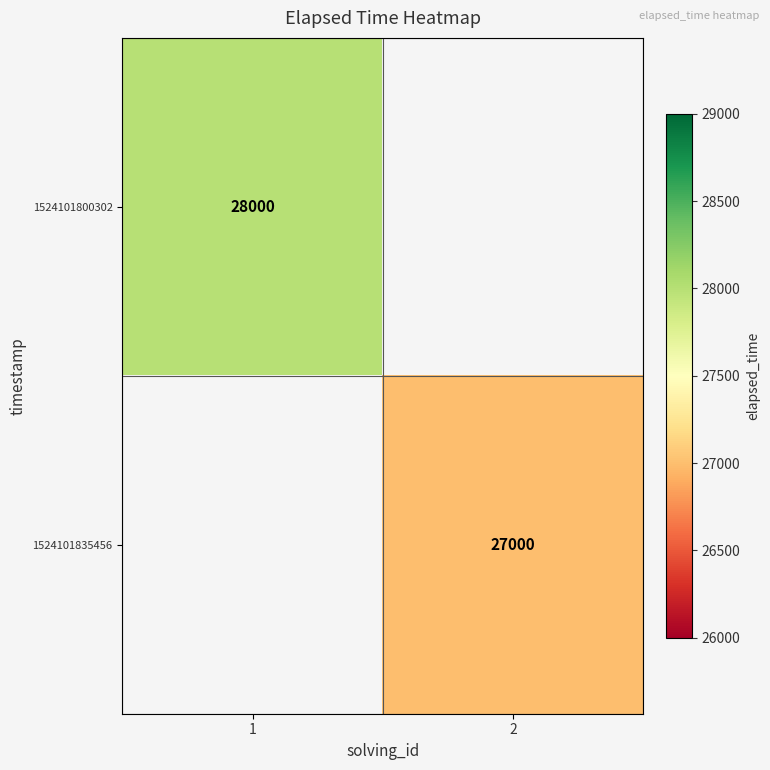

The 1524101800302 series shows 28000 at 1. True or false?

True